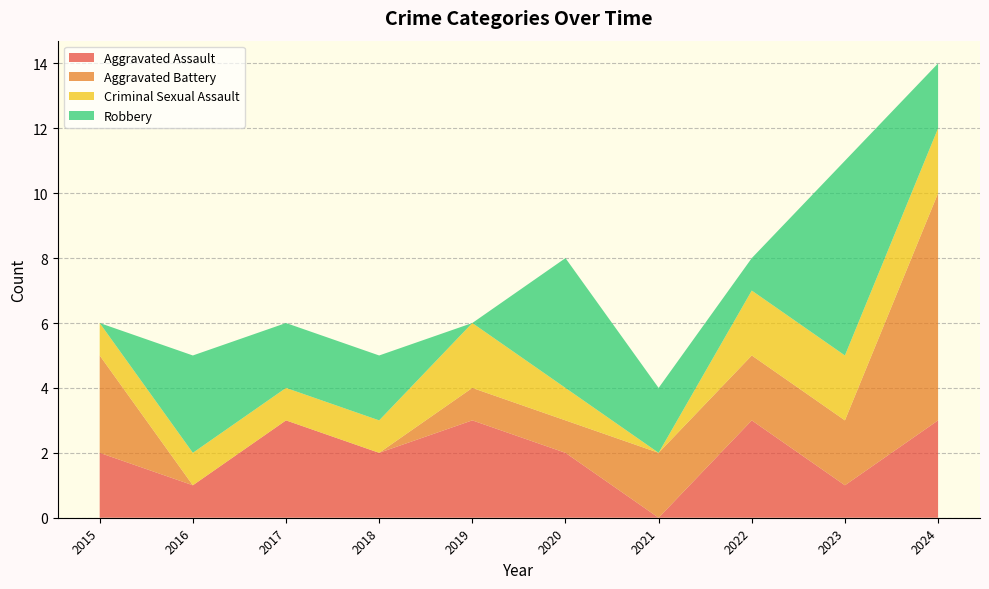

Reading right to left, transcribe all the data shown in this chart.

Aggravated Assault: 2024=3	2023=1	2022=3	2021=0	2020=2	2019=3	2018=2	2017=3	2016=1	2015=2
Aggravated Battery: 2024=7	2023=2	2022=2	2021=2	2020=1	2019=1	2018=0	2017=0	2016=0	2015=3
Criminal Sexual Assault: 2024=2	2023=2	2022=2	2021=0	2020=1	2019=2	2018=1	2017=1	2016=1	2015=1
Robbery: 2024=2	2023=6	2022=1	2021=2	2020=4	2019=0	2018=2	2017=2	2016=3	2015=0